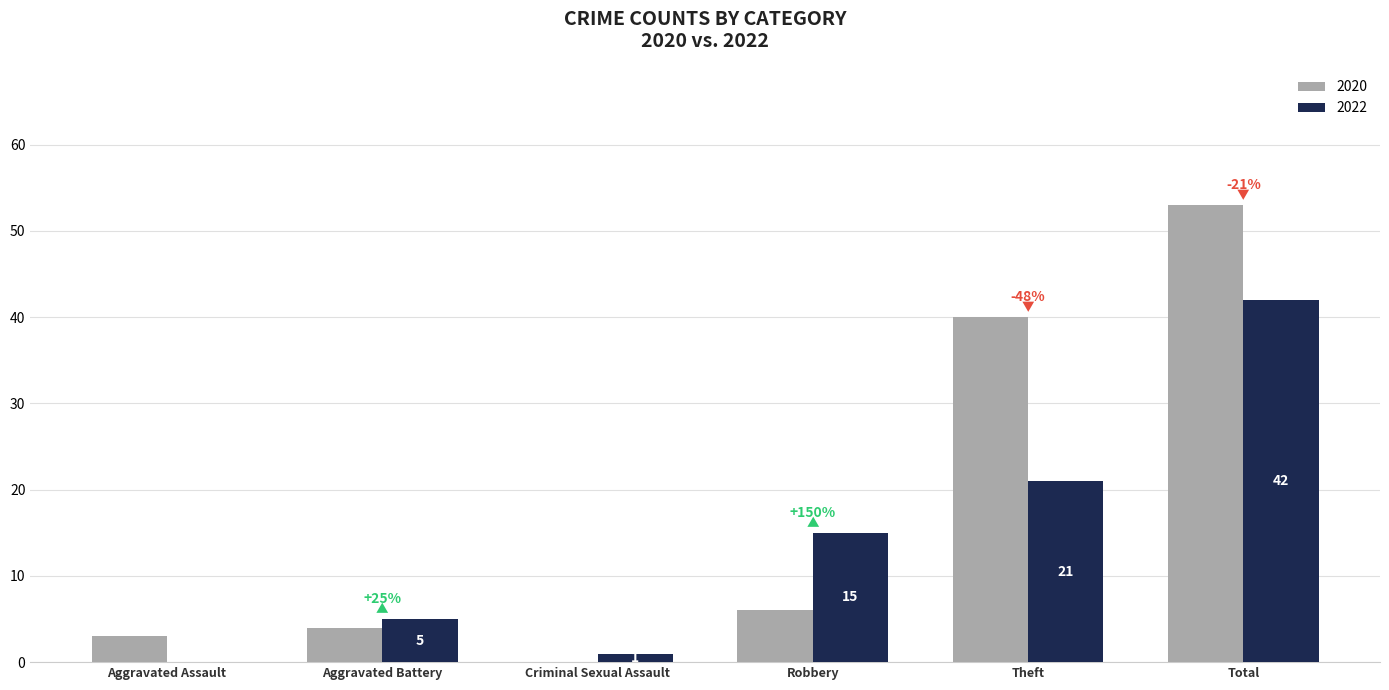

At which category does the chart reach its peak across all series?

Total